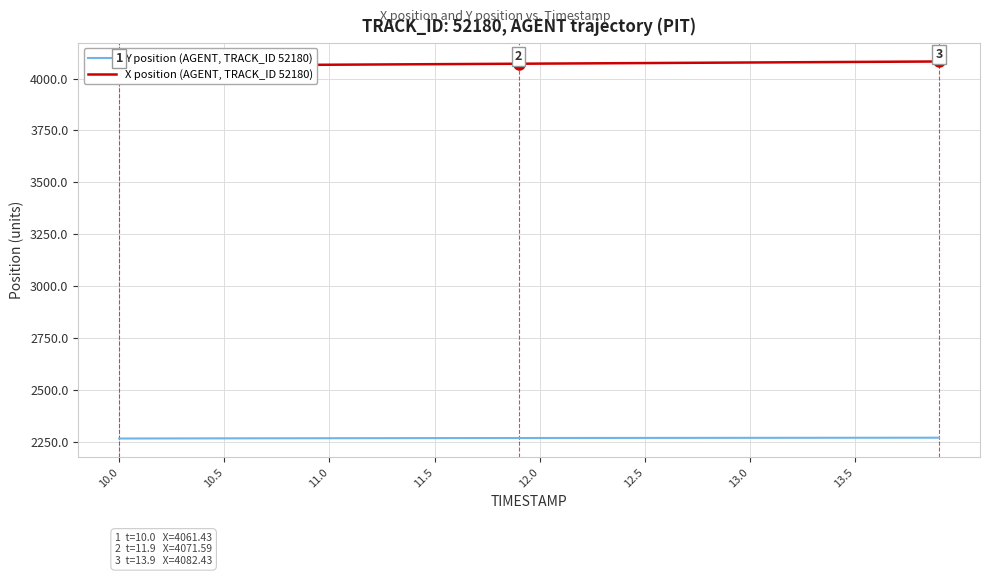

Reading left to right, what are all the values shown in this chart?

Y position (AGENT, TRACK_ID 52180): 2265.0	2265.2	2265.3	2265.5	2265.6	2265.8	2265.9	2266.1	2266.2	2266.3	2266.4	2266.5	2266.7	2266.8	2266.9	2267.0	2267.1	2267.2	2267.3	2267.4	2267.5	2267.6	2267.6	2267.7	2267.8	2267.9	2268.0	2268.0	2268.1	2268.2	2268.3	2268.3	2268.4	2268.5	2268.6	2268.6	2268.7	2268.8	2268.8	2268.9
X position (AGENT, TRACK_ID 52180): 4061.4	4062.0	4062.5	4063.0	4063.6	4064.1	4064.6	4065.1	4065.7	4066.2	4066.7	4067.3	4067.8	4068.3	4068.9	4069.4	4070.0	4070.5	4071.1	4071.6	4072.1	4072.7	4073.2	4073.8	4074.3	4074.8	4075.4	4075.9	4076.5	4077.0	4077.6	4078.1	4078.6	4079.2	4079.7	4080.3	4080.8	4081.3	4081.9	4082.4